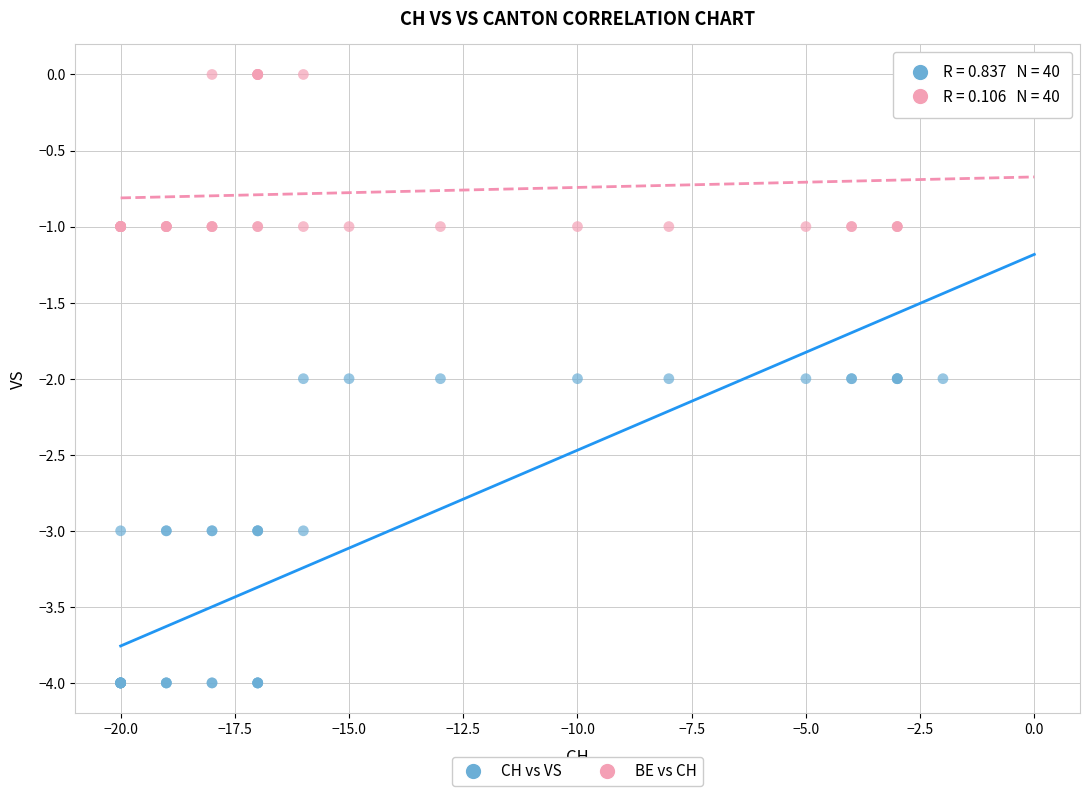

What are all the series names shown in the legend?

CH vs VS, BE vs CH